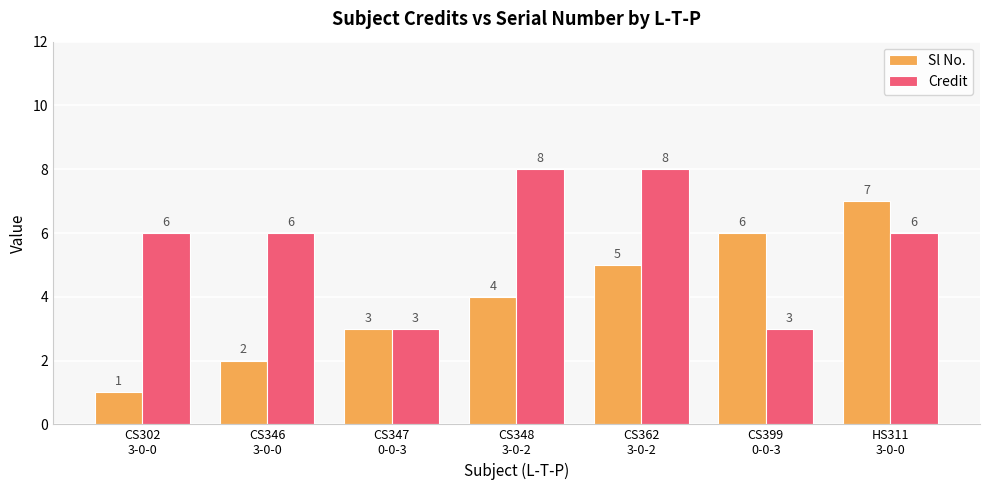

Rank the series at CS346
3-0-0 from lowest to highest value.

Sl No., Credit